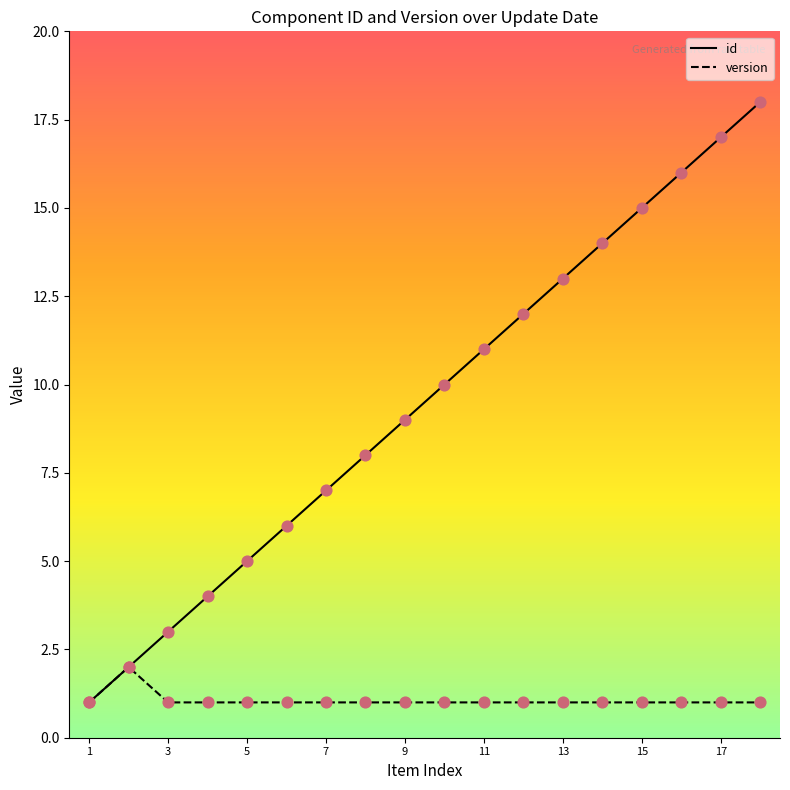

Which series has the widest spread of values?

id